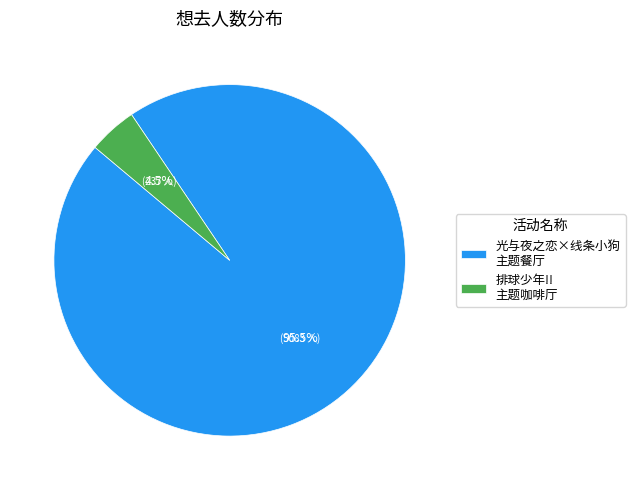

Between 排球少年!! 主题咖啡厅 and 光与夜之恋×线条小狗 主题餐厅, which is larger?

光与夜之恋×线条小狗 主题餐厅